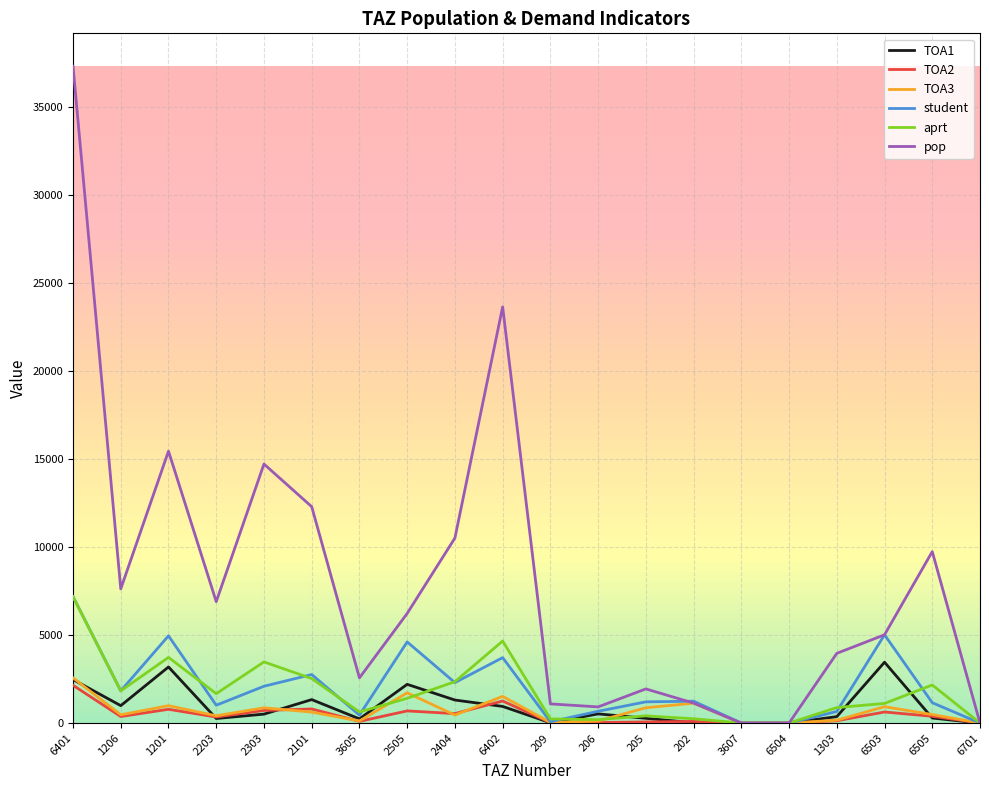

Is it true that aprt equals 2352.2 at 2404?

True